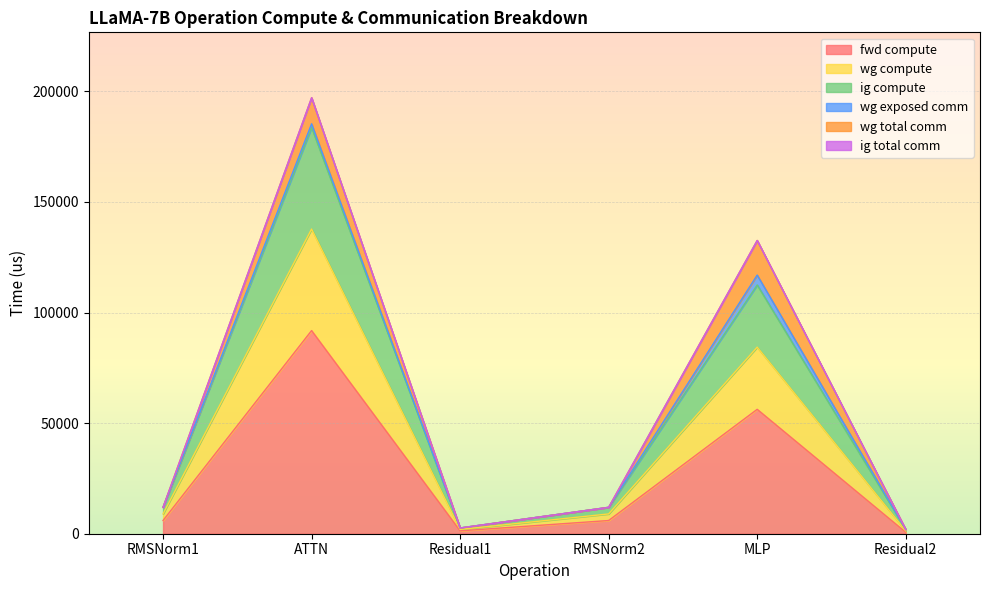

Between Residual2 and MLP, which is larger?

MLP